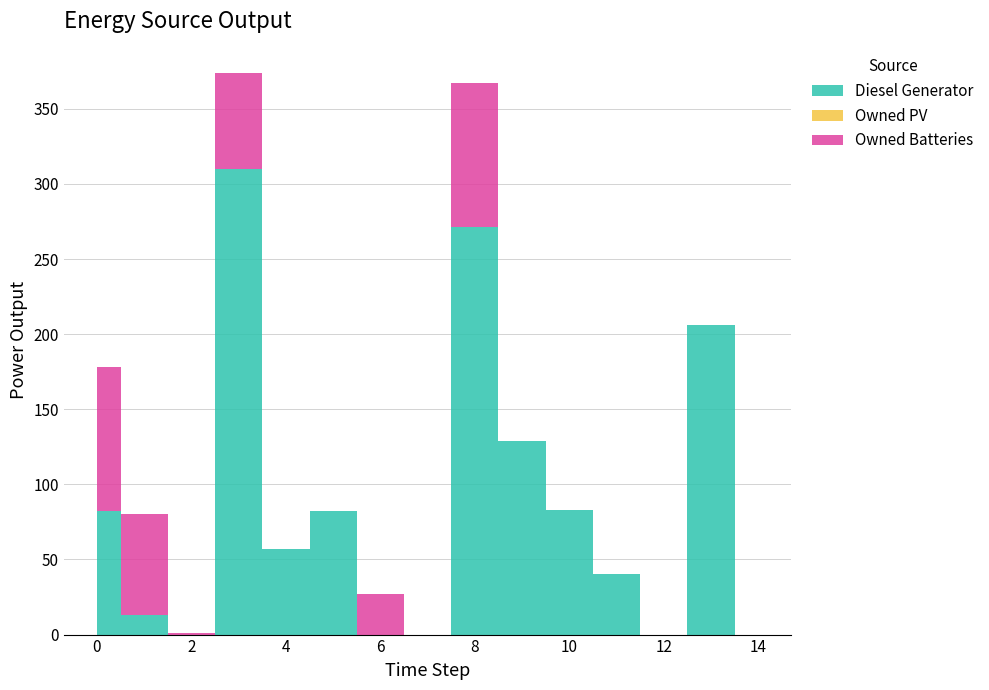

Reading left to right, what are all the values shown in this chart?

Diesel Generator: 82.0	13.0	0.0	310.0	57.0	82.0	0.0	0.0	271.0	129.0	83.0	40.0	0.0	206.0	0.0
Owned PV: 0.0	0.0	0.0	0.0	0.0	0.0	0.0	0.0	0.0	0.0	0.0	0.0	0.0	0.0	0.0
Owned Batteries: 96.0	67.0	1.0	64.0	0.0	0.0	27.0	0.0	96.0	0.0	0.0	0.0	0.0	0.0	0.0